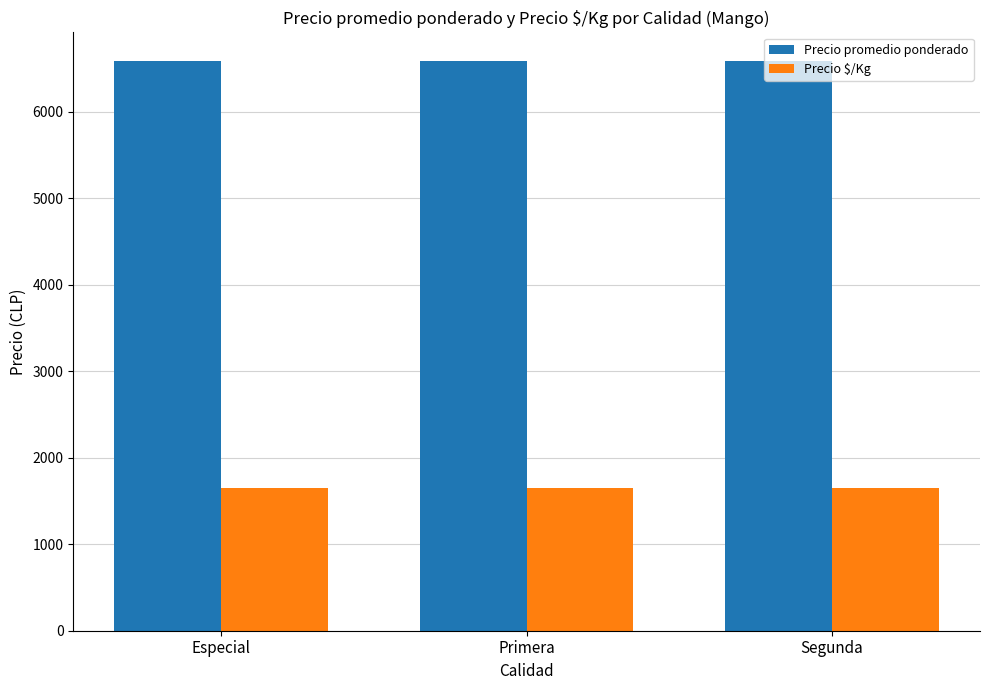

What is the difference between the highest and lowest values at Segunda?

4941